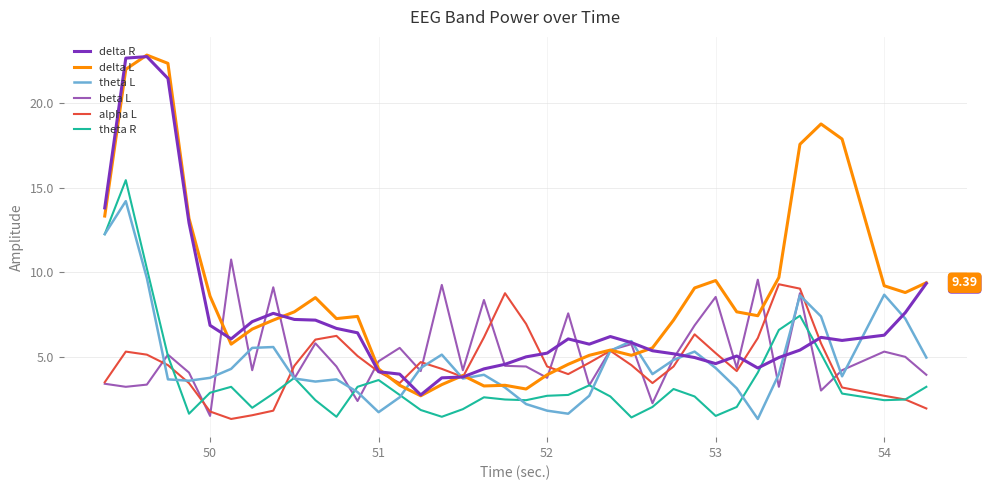

After their last crossing, which series has the higher values: delta R or theta R?

delta R